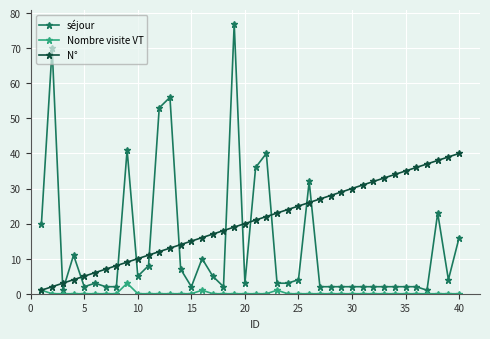

Reading left to right, what are all the values shown in this chart?

séjour: 20	70	1	11	2	3	2	2	41	5	8	53	56	7	2	10	5	2	77	3	36	40	3	3	4	32	2	2	2	2	2	2	2	2	2	2	1	23	4	16
Nombre visite VT: 1	0	0	0	0	0	0	0	3	0	0	0	0	0	0	1	0	0	0	0	0	0	1	0	0	0	0	0	0	0	0	0	0	0	0	0	0	0	0	0
N°: 1	2	3	4	5	6	7	8	9	10	11	12	13	14	15	16	17	18	19	20	21	22	23	24	25	26	27	28	29	30	31	32	33	34	35	36	37	38	39	40